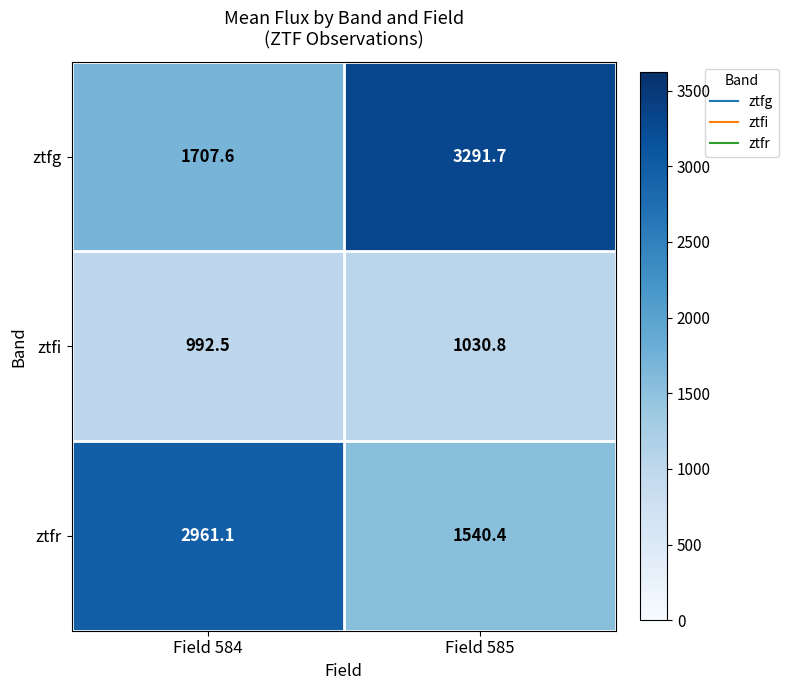

List the series in order of their overall mean, lowest first.

ztfi, ztfr, ztfg